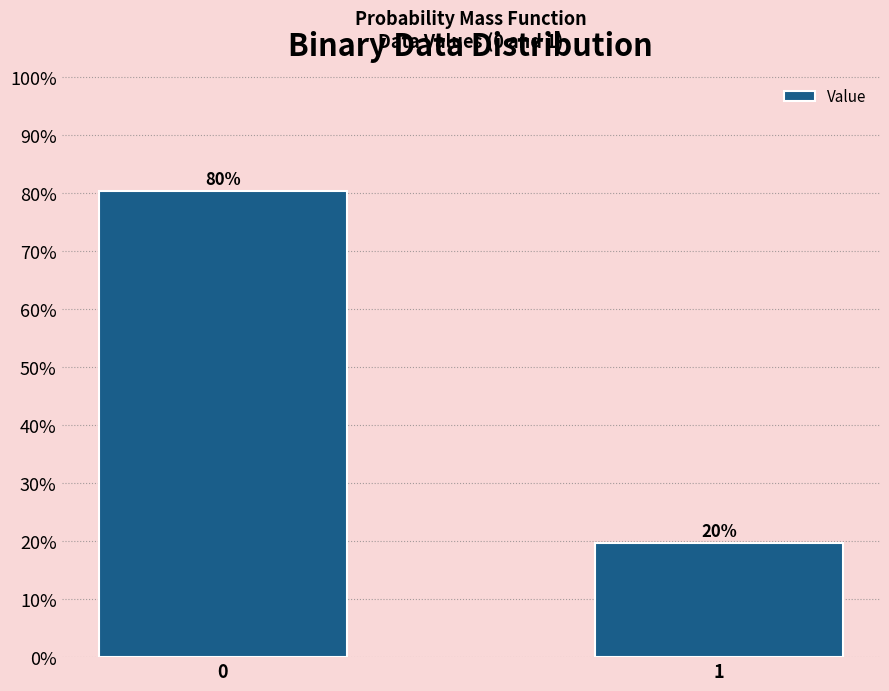

What is the value of the 2nd bar from the left?

19.7